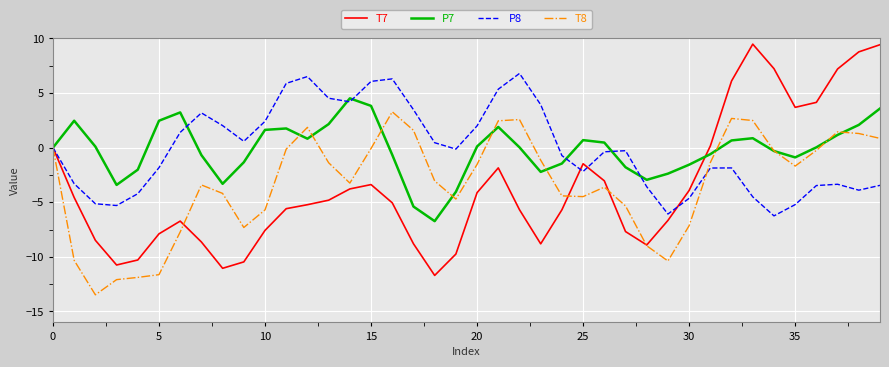

What is the greatest value displayed?

9.5